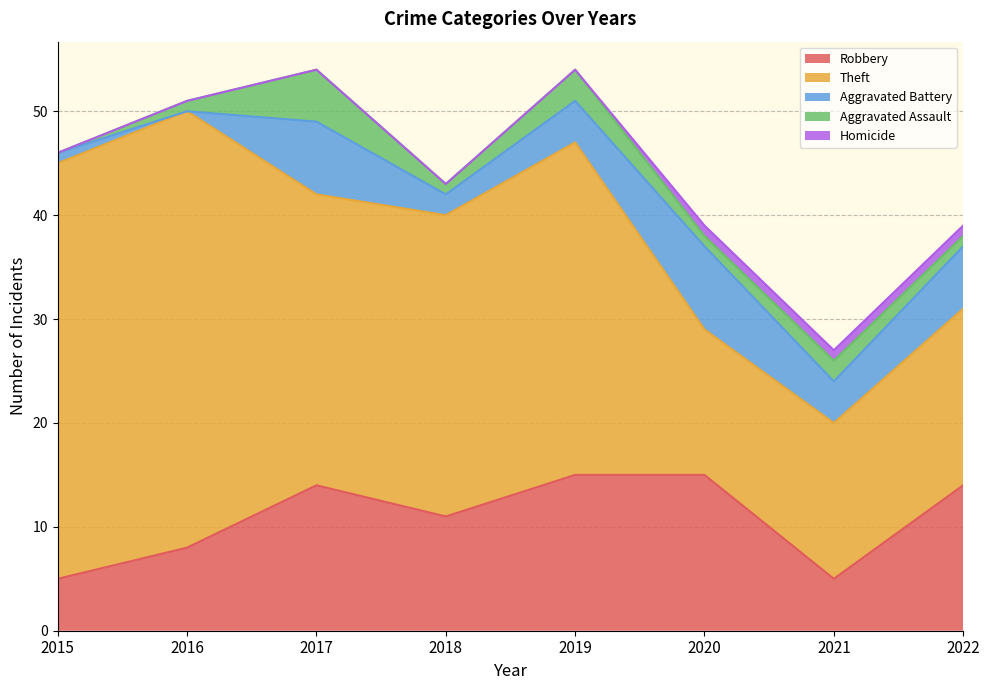

What is the spread (max minus min) of values at 2019?

32